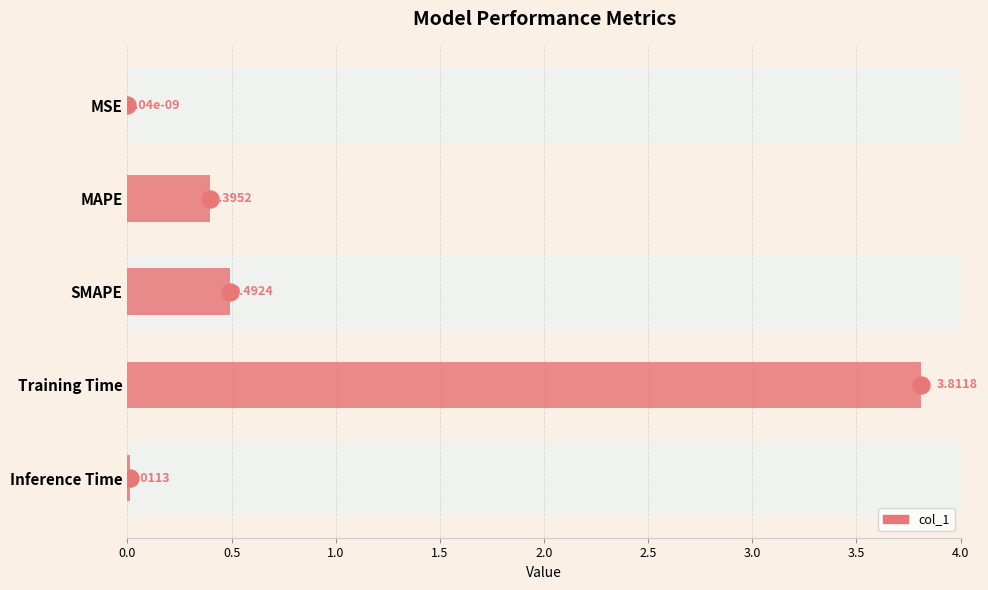

Which has a higher value, MAPE or MSE?

MAPE